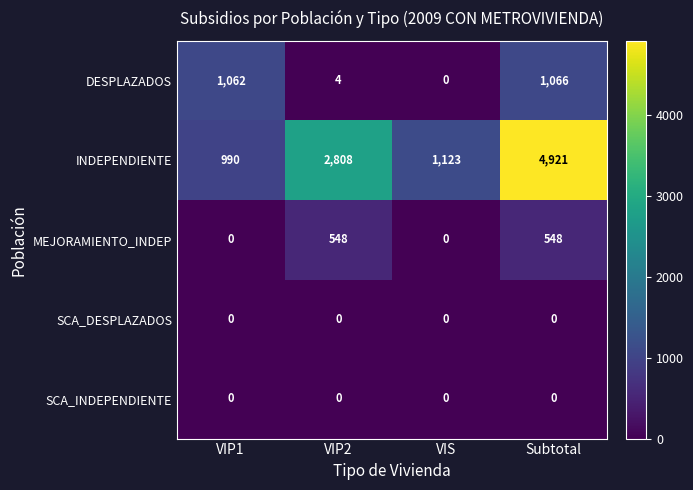

What is the total value across all series at Subtotal?

6535